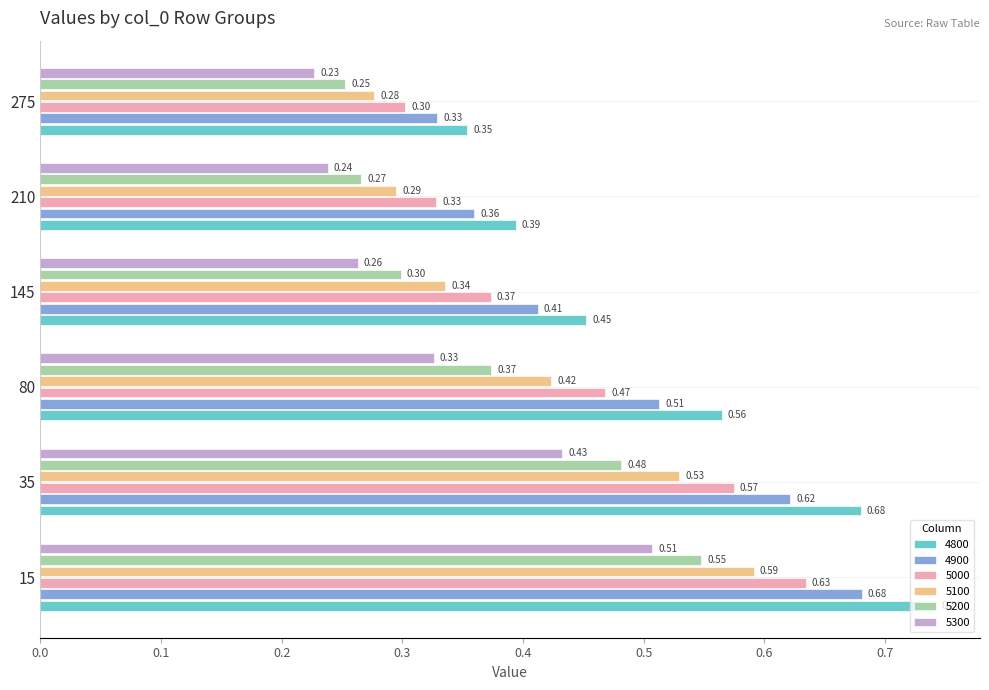

At how many categories does at least one series exceed 0?

6